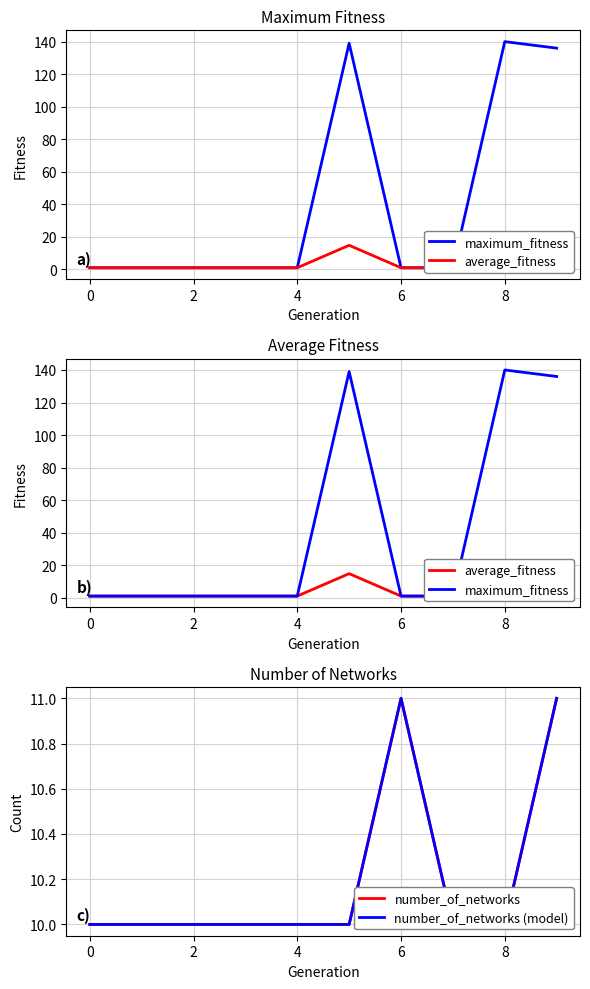

What is the value of the maximum_fitness point at the 1st from the left?

1.0